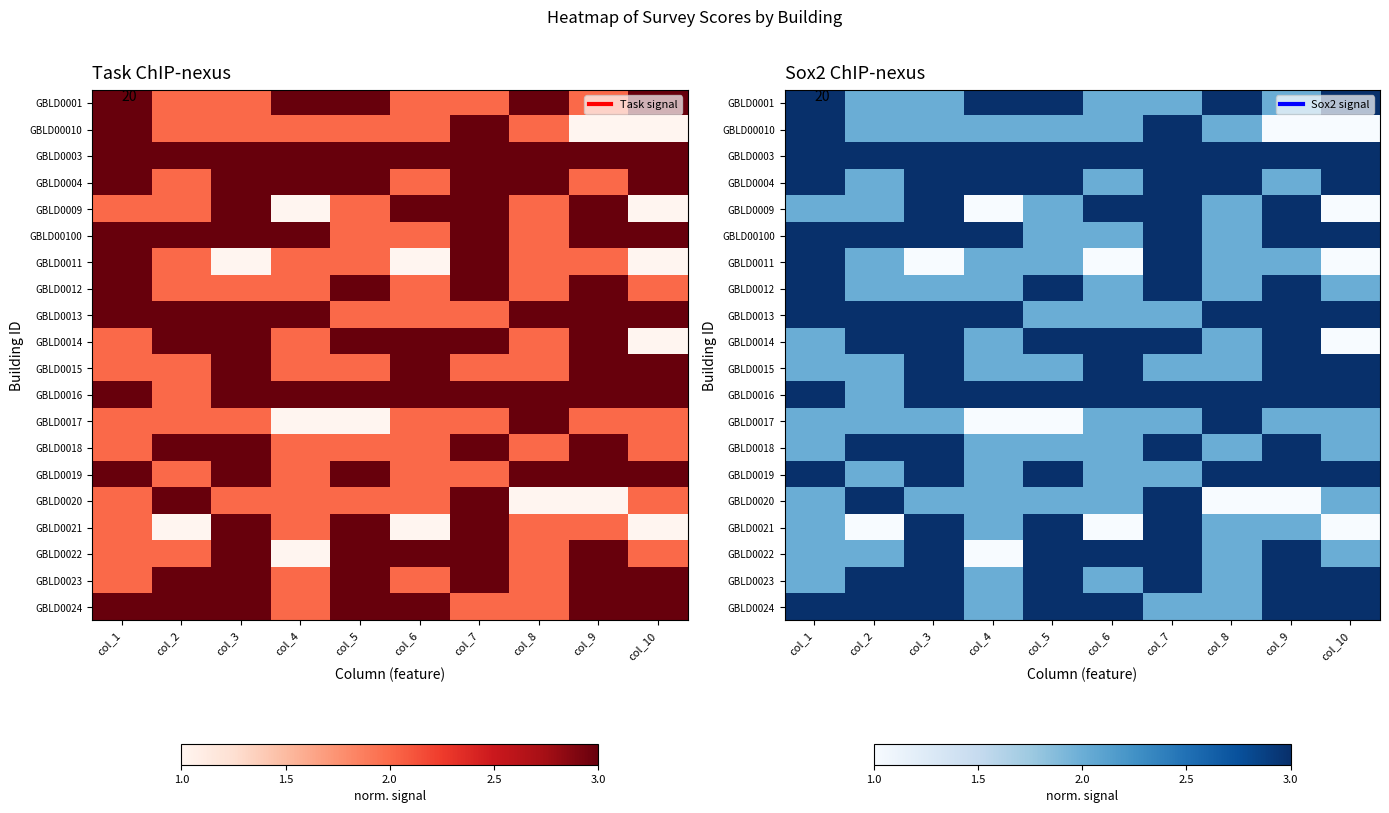

What is the maximum value for GBLD0018?

3